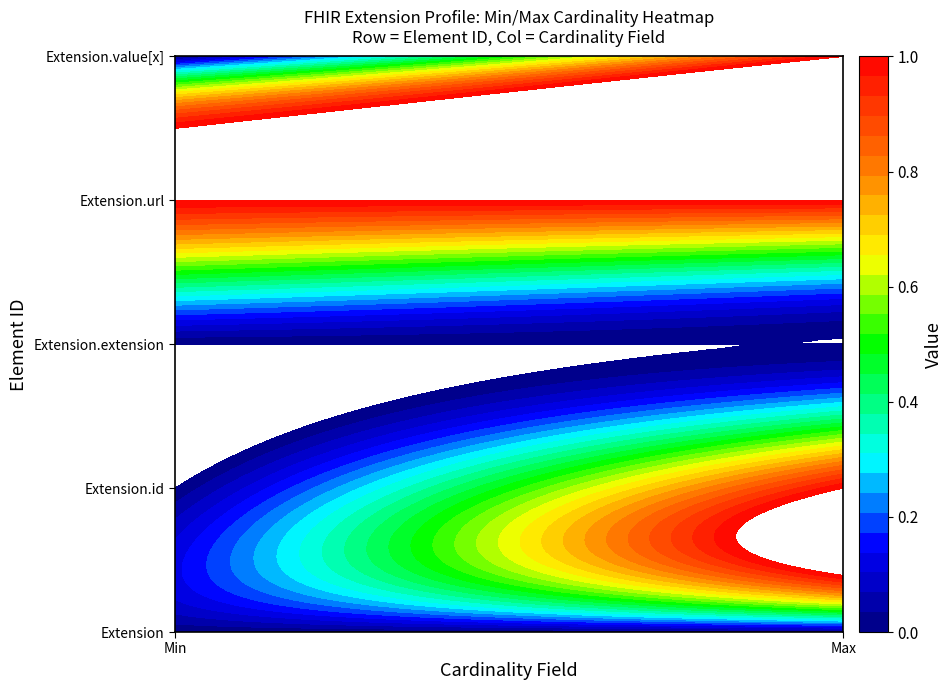

What is the sum of the Extension.url values at Extension and Extension.id?

2